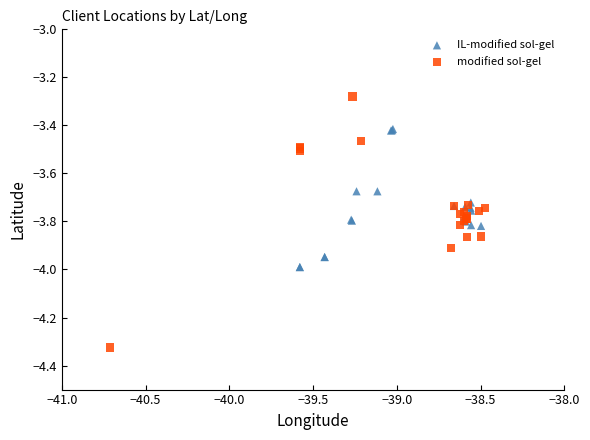

Which series contains the highest Y value?

modified sol-gel